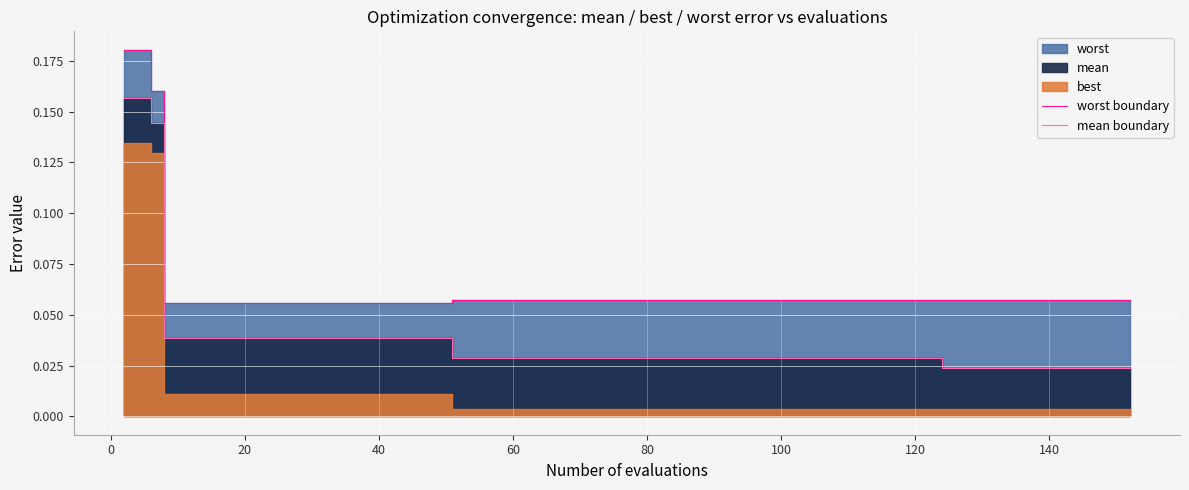

At how many categories does at least one series exceed 0?

40